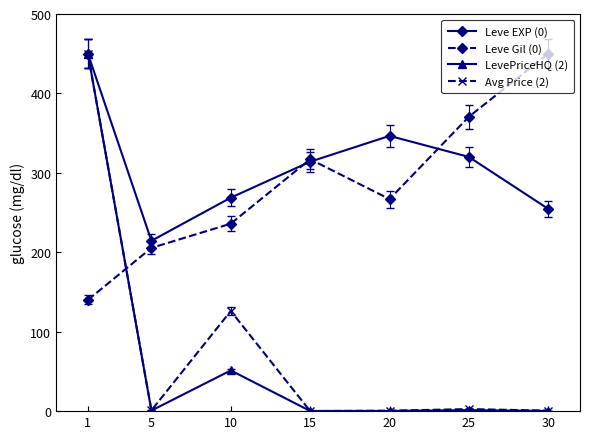

True or false: Leve EXP (0) has a value of 314.0 at 15.

True